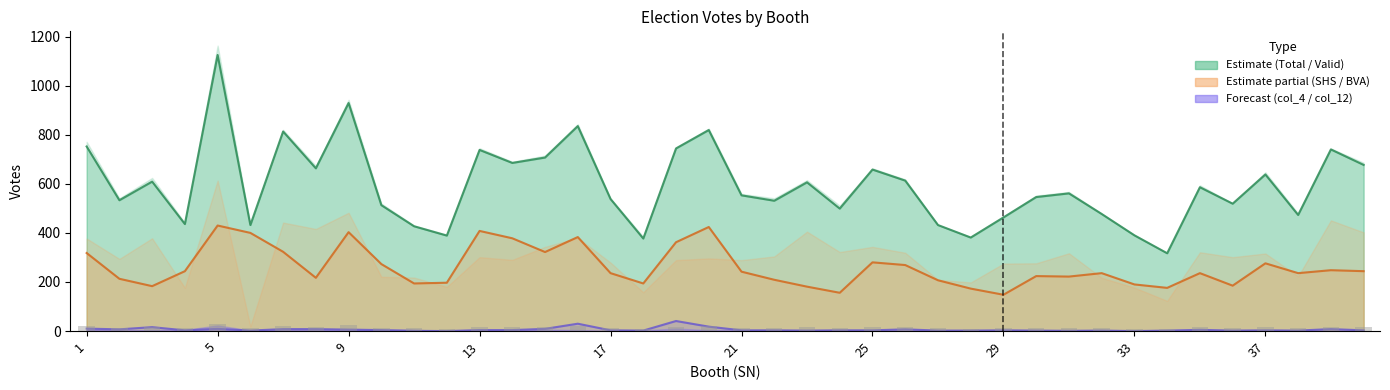

Reading right to left, list all the values displayed in this chart.

Total: 40=677.0	39=740.0	38=473.0	37=638.0	36=519.0	35=586.0	34=317.0	33=390.0	32=477.0	31=561.0	30=546.0	29=463.0	28=381.0	27=432.0	26=613.0	25=658.0	24=499.0	23=606.0	22=531.0	21=553.0	20=819.0	19=744.0	18=377.0	17=538.0	16=835.0	15=707.0	14=685.0	13=738.0	12=389.0	11=427.0	10=513.0	9=929.0	8=663.0	7=813.0	6=432.0	5=1125.0	4=436.0	3=609.0	2=533.0	1=752.0
Total_Valid_Votes: 40=16.9	39=18.5	38=11.8	37=15.9	36=13.0	35=14.7	34=7.9	33=9.8	32=11.9	31=14.0	30=13.7	29=11.6	28=9.5	27=10.8	26=15.3	25=16.4	24=12.5	23=15.2	22=13.3	21=13.8	20=20.5	19=18.6	18=9.4	17=13.4	16=20.9	15=17.7	14=17.1	13=18.4	12=9.7	11=10.7	10=12.8	9=23.2	8=16.6	7=20.3	6=10.8	5=28.1	4=10.9	3=15.2	2=13.3	1=18.8
BVA: 40=244.0	39=248.0	38=236.0	37=276.0	36=185.0	35=236.0	34=176.0	33=190.0	32=236.0	31=222.0	30=224.0	29=148.0	28=173.0	27=207.0	26=269.0	25=280.0	24=156.0	23=181.0	22=209.0	21=242.0	20=424.0	19=362.0	18=194.0	17=236.0	16=383.0	15=322.0	14=378.0	13=408.0	12=197.0	11=194.0	10=273.0	9=403.0	8=217.0	7=323.0	6=400.0	5=430.0	4=244.0	3=183.0	2=213.0	1=318.0
col_4: 40=3.0	39=8.0	38=2.0	37=3.0	36=2.0	35=5.0	34=2.0	33=0.0	32=2.0	31=1.0	30=2.0	29=3.0	28=2.0	27=2.0	26=7.0	25=3.0	24=3.0	23=2.0	22=3.0	21=3.0	20=18.0	19=41.0	18=2.0	17=3.0	16=30.0	15=9.0	14=4.0	13=4.0	12=0.0	11=1.0	10=4.0	9=6.0	8=8.0	7=8.0	6=2.0	5=9.0	4=3.0	3=16.0	2=7.0	1=10.0